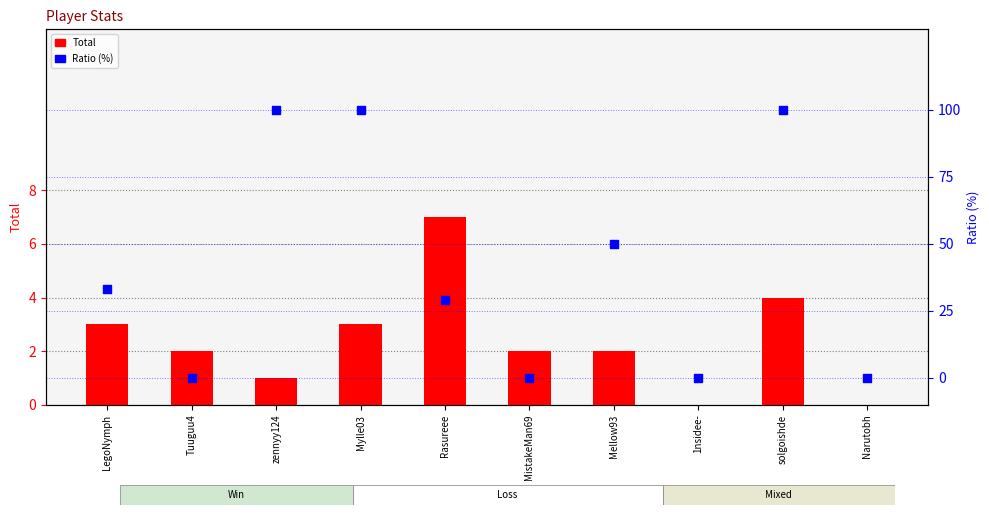

What is the total value across all series at zennyy124?

101